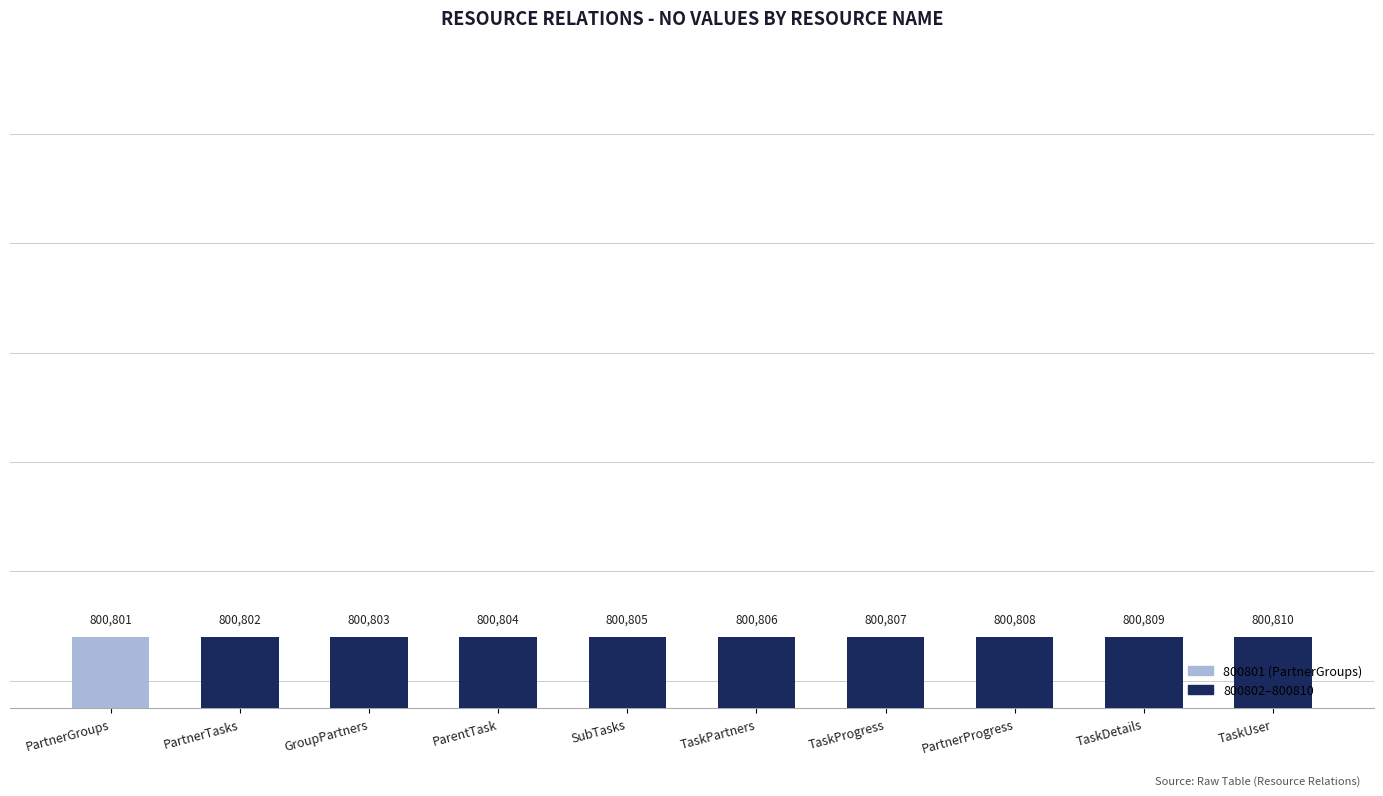

How many data points are less than 800806?

5